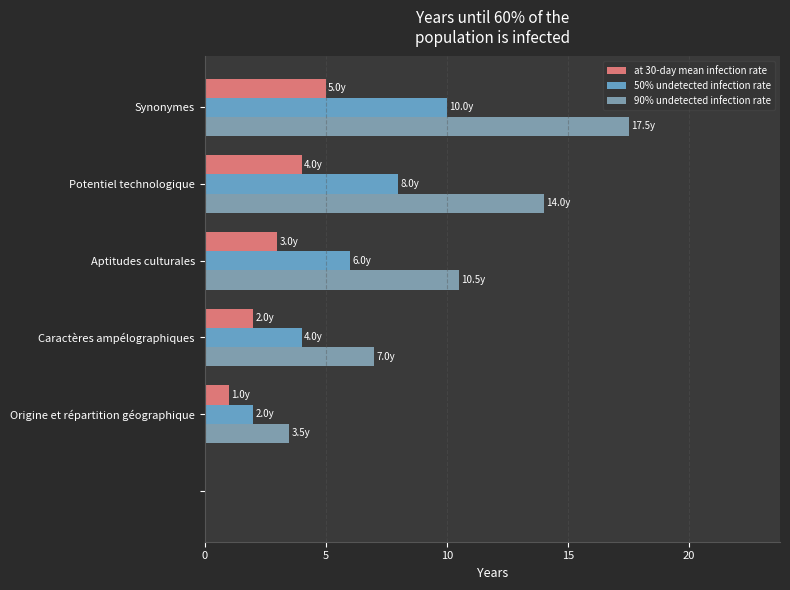

What is the highest value of the 90% undetected infection rate series?

17.5